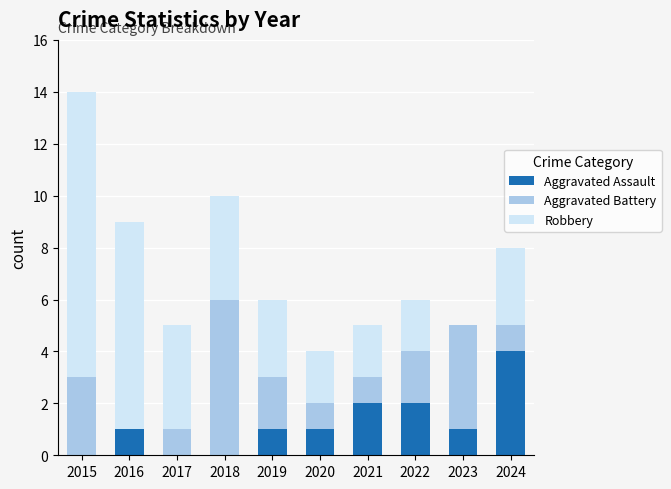

What is the maximum value for Aggravated Assault?

4